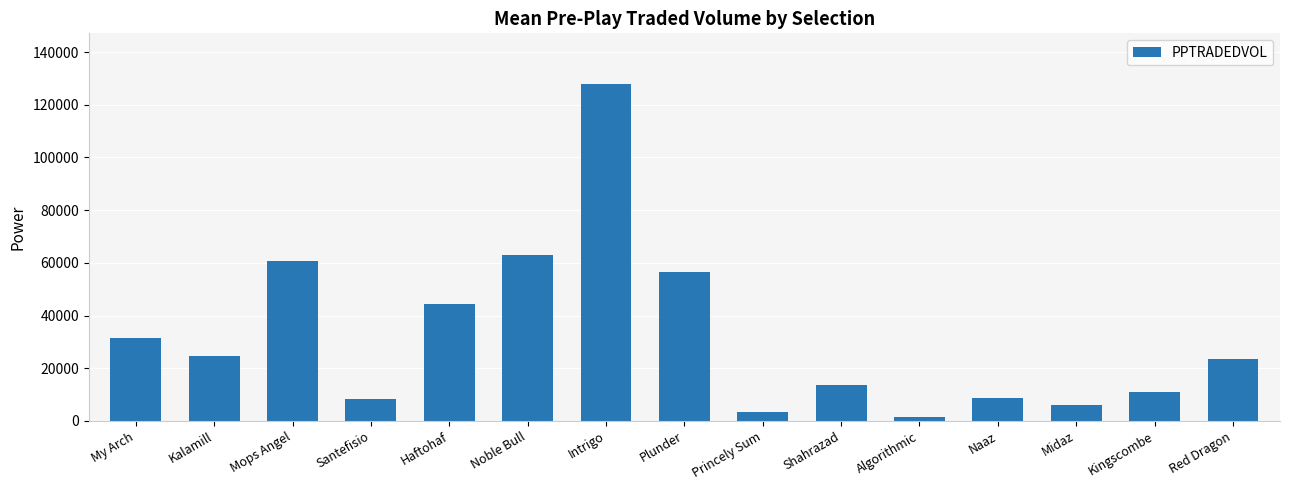

What is the change in value from My Arch to Haftohaf?

+12790.0